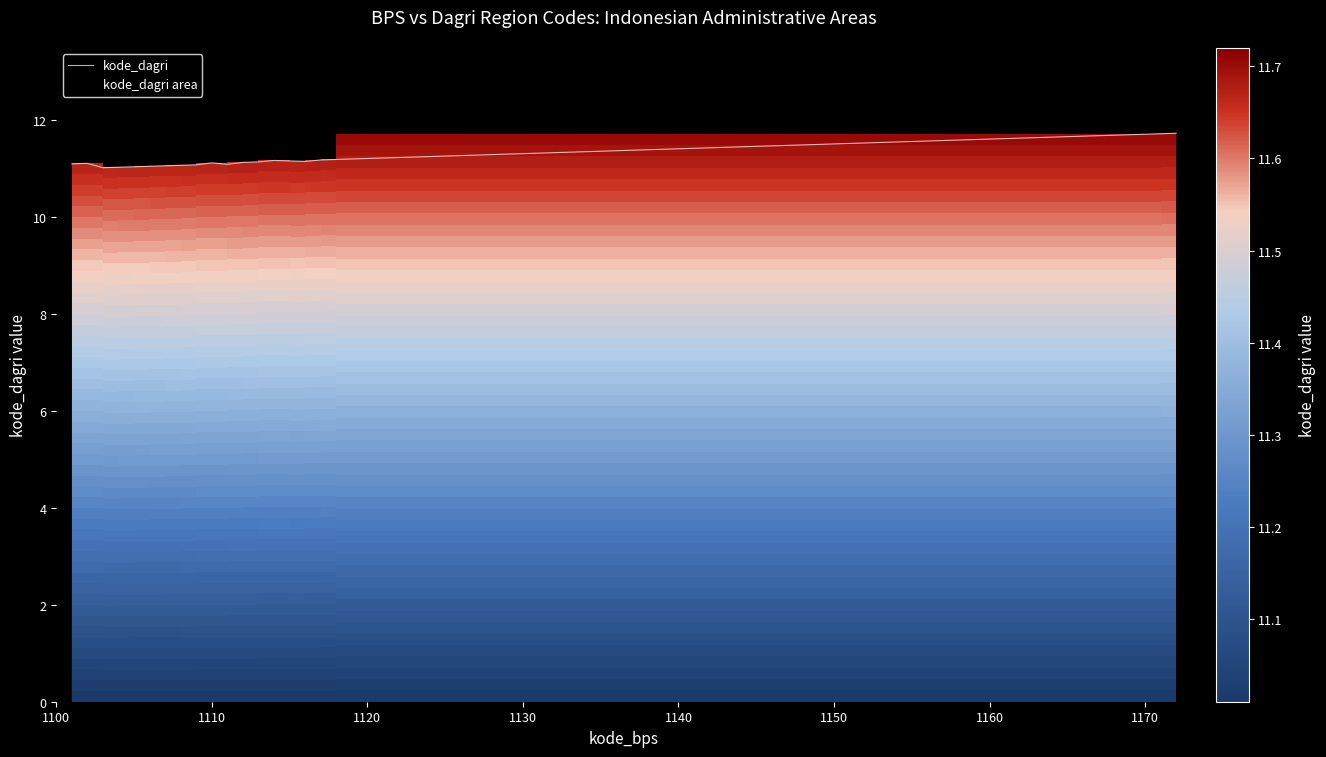

What is the difference between the maximum and minimum values?

0.7